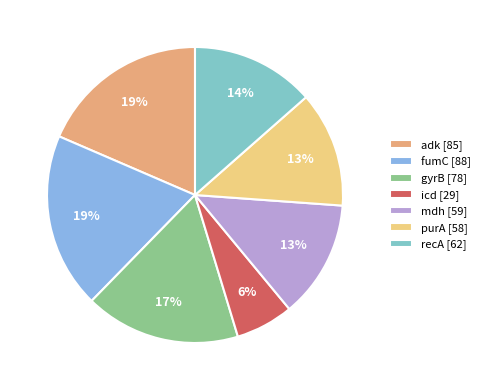

Rank the categories by value from lowest to highest.

icd, purA, mdh, recA, gyrB, adk, fumC